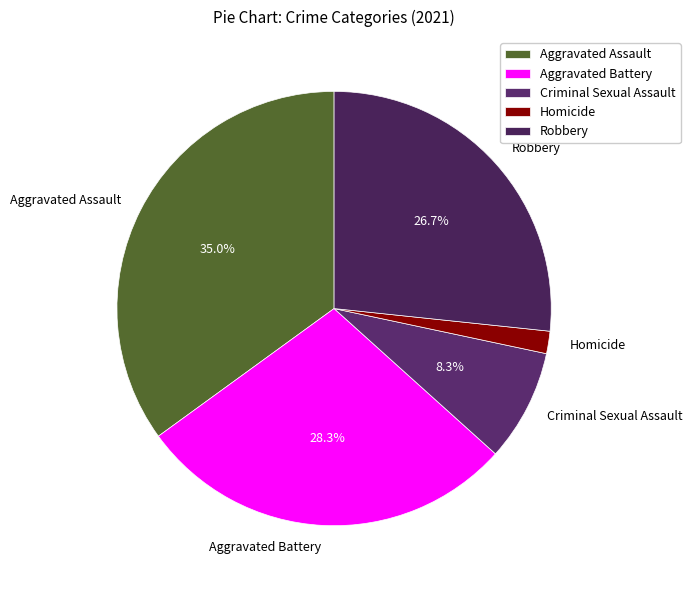

Which slice is the largest?

Aggravated Assault